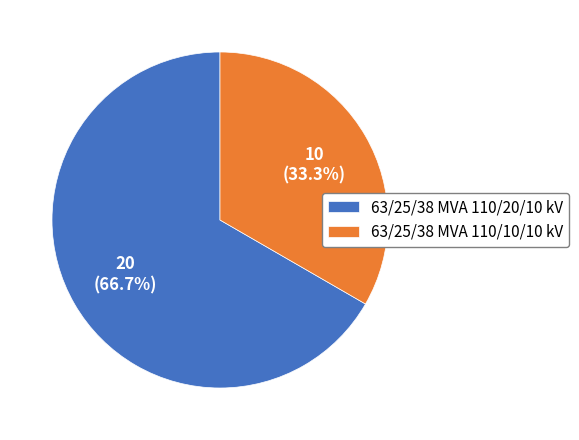

Combined, do 63/25/38 MVA 110/10/10 kV and 63/25/38 MVA 110/20/10 kV account for over 50%?

Yes